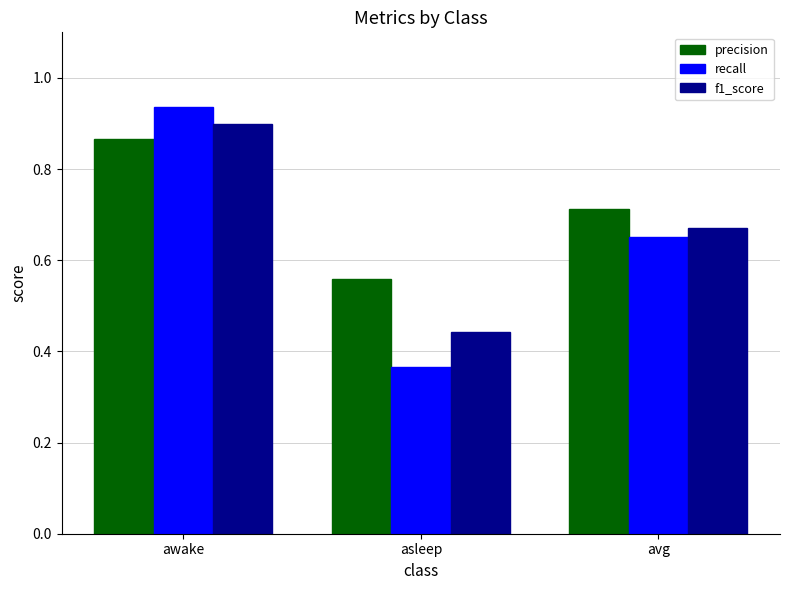

At which label is f1_score closest to 0?

asleep